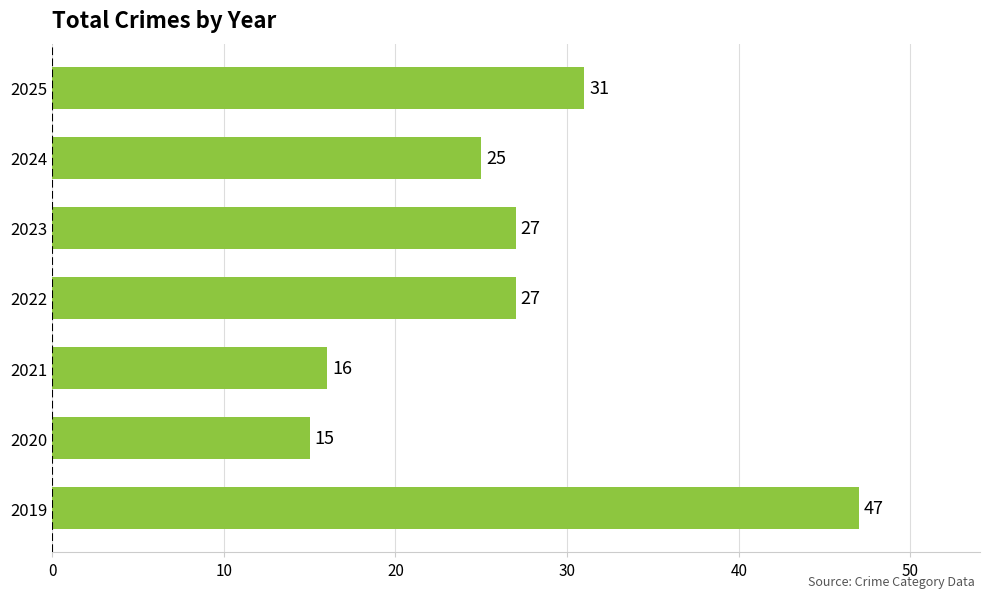

What is the smallest value displayed?

15